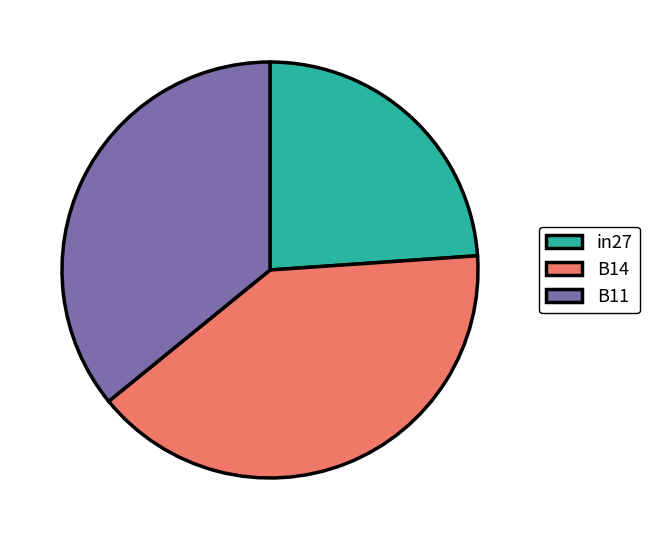

Rank the categories by value from lowest to highest.

in27, B11, B14